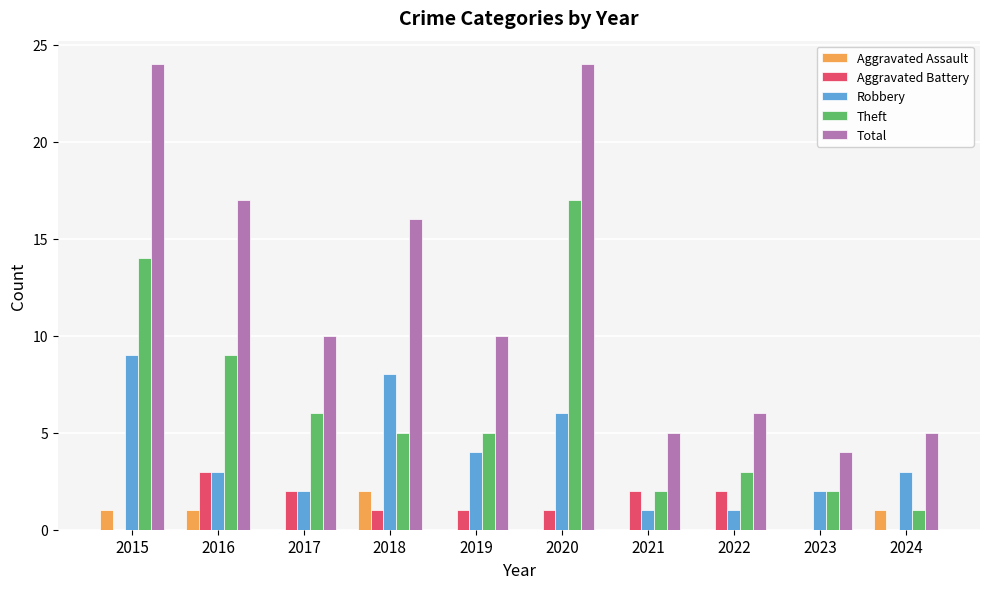

Which series has the largest range (max minus min)?

Total